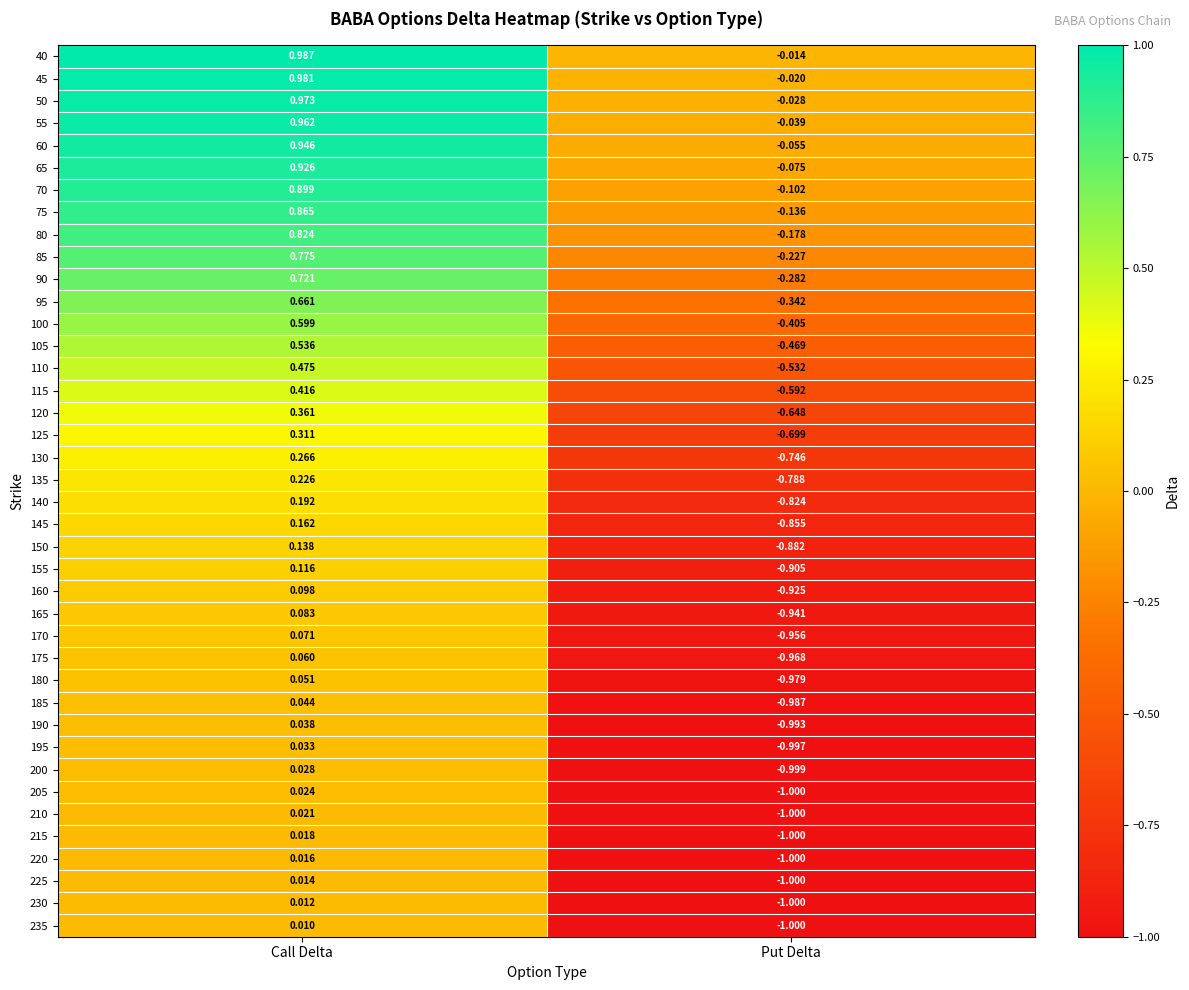

Is the value of 75 at Put Delta greater than the value of 60 at Put Delta?

No